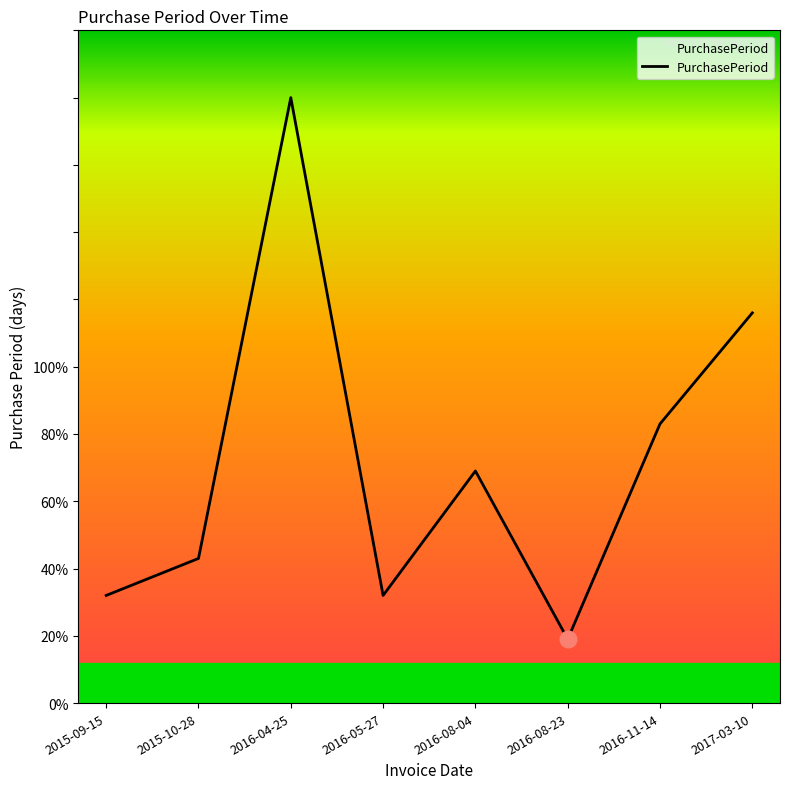

At which label does the data first exceed 69?

2016-04-25